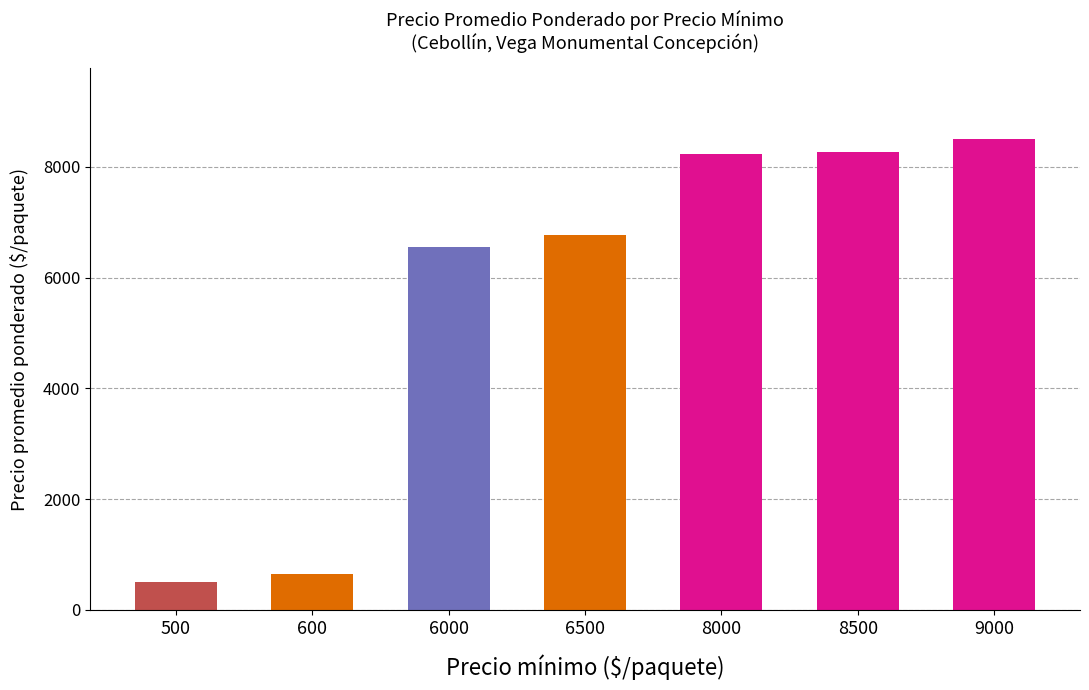

What is the value of the 5th bar from the left?

8238